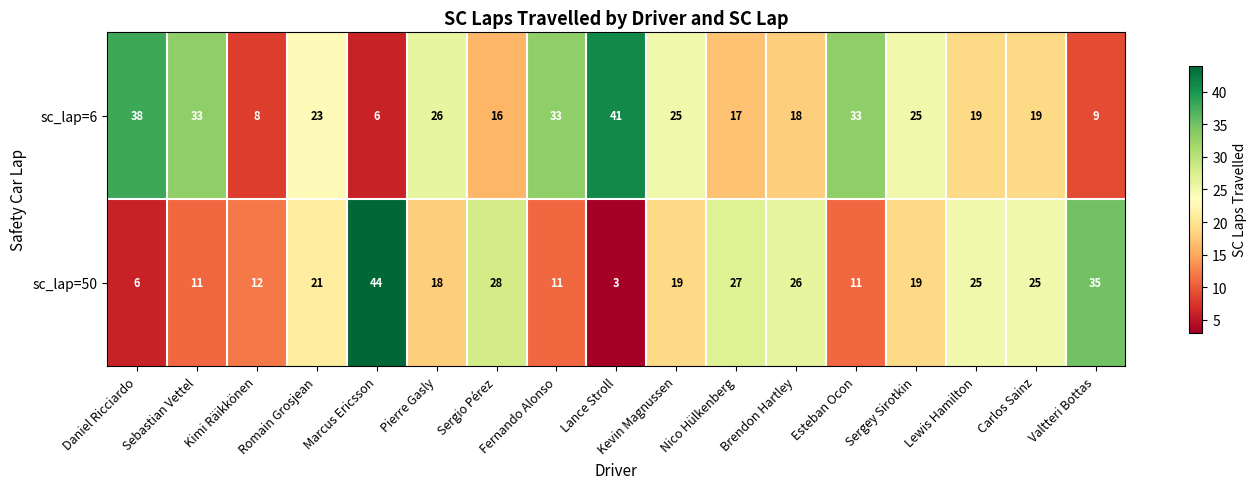

How many values in the sc_lap=50 series are below 19?

7